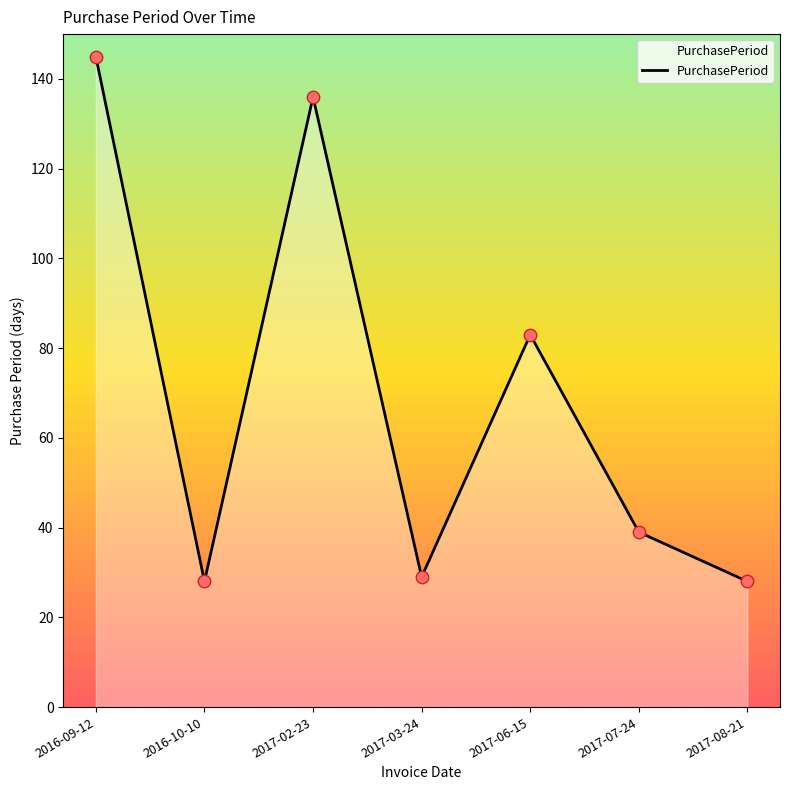

Approximately how many times larger is the value at 2017-08-21 compared to 2016-10-10?

1.0